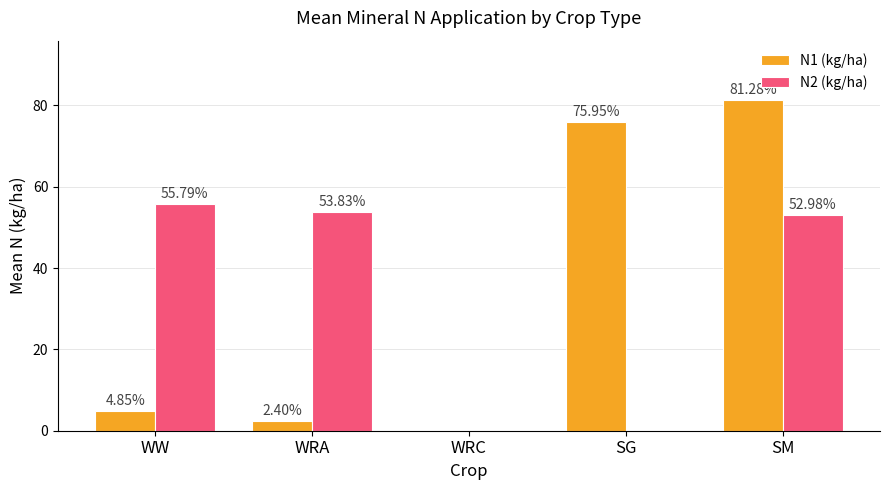

Which label corresponds to the largest value in the chart?

SM